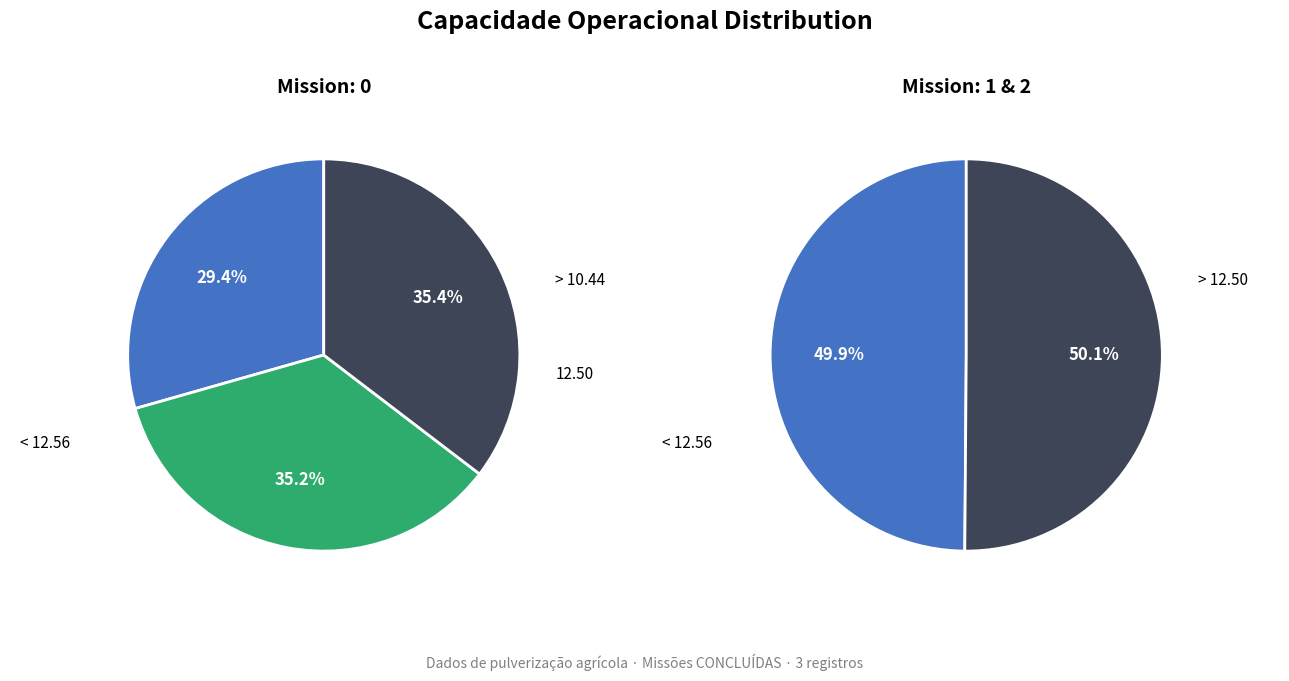

Between 1 and 2, which is larger?

2